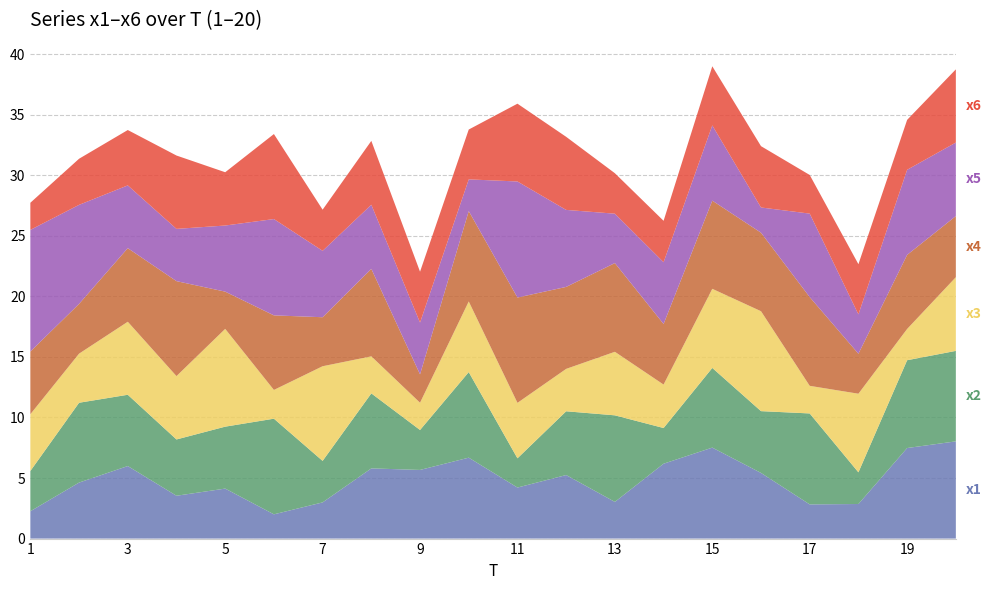

Reading left to right, transcribe all the data shown in this chart.

x1: 1=2.3	2=4.6	3=6.0	4=3.5	5=4.1	6=2.0	7=3.0	8=5.8	9=5.7	10=6.7	11=4.2	12=5.2	13=3.0	14=6.2	15=7.5	16=5.4	17=2.8	18=2.9	19=7.5	20=8.0
x2: 1=3.3	2=6.6	3=5.9	4=4.6	5=5.1	6=7.9	7=3.4	8=6.2	9=3.3	10=7.1	11=2.4	12=5.3	13=7.1	14=2.9	15=6.6	16=5.1	17=7.5	18=2.6	19=7.2	20=7.5
x3: 1=4.7	2=4.1	3=6.0	4=5.2	5=8.1	6=2.4	7=7.8	8=3.1	9=2.2	10=5.8	11=4.6	12=3.5	13=5.2	14=3.6	15=6.5	16=8.2	17=2.3	18=6.5	19=2.6	20=6.1
x4: 1=5.2	2=4.1	3=6.1	4=7.8	5=3.1	6=6.2	7=4.0	8=7.2	9=2.3	10=7.5	11=8.7	12=6.8	13=7.3	14=5.0	15=7.3	16=6.5	17=7.3	18=3.3	19=6.1	20=5.0
x5: 1=10.0	2=8.2	3=5.2	4=4.3	5=5.5	6=7.9	7=5.5	8=5.3	9=4.3	10=2.6	11=9.6	12=6.4	13=4.1	14=5.1	15=6.2	16=2.1	17=6.9	18=3.2	19=7.0	20=6.1
x6: 1=2.2	2=3.8	3=4.6	4=6.1	5=4.4	6=7.0	7=3.4	8=5.3	9=4.2	10=4.1	11=6.4	12=6.0	13=3.3	14=3.4	15=4.9	16=5.1	17=3.2	18=4.1	19=4.1	20=6.0